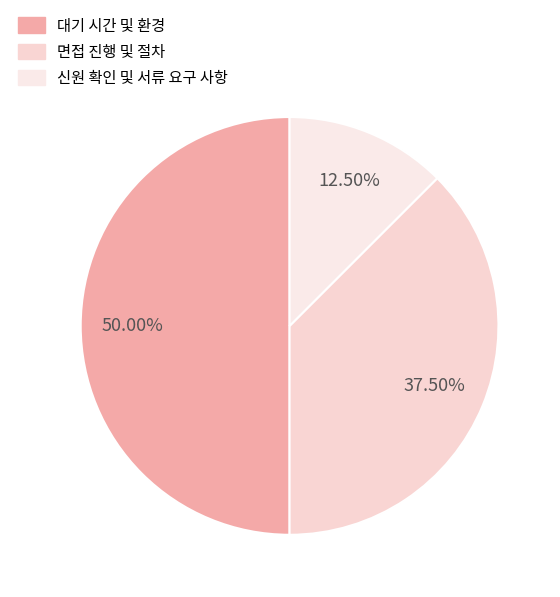

To the nearest percent, what is the difference between the 대기 시간 및 환경 and 면접 진행 및 절차 slice percentages?

12%